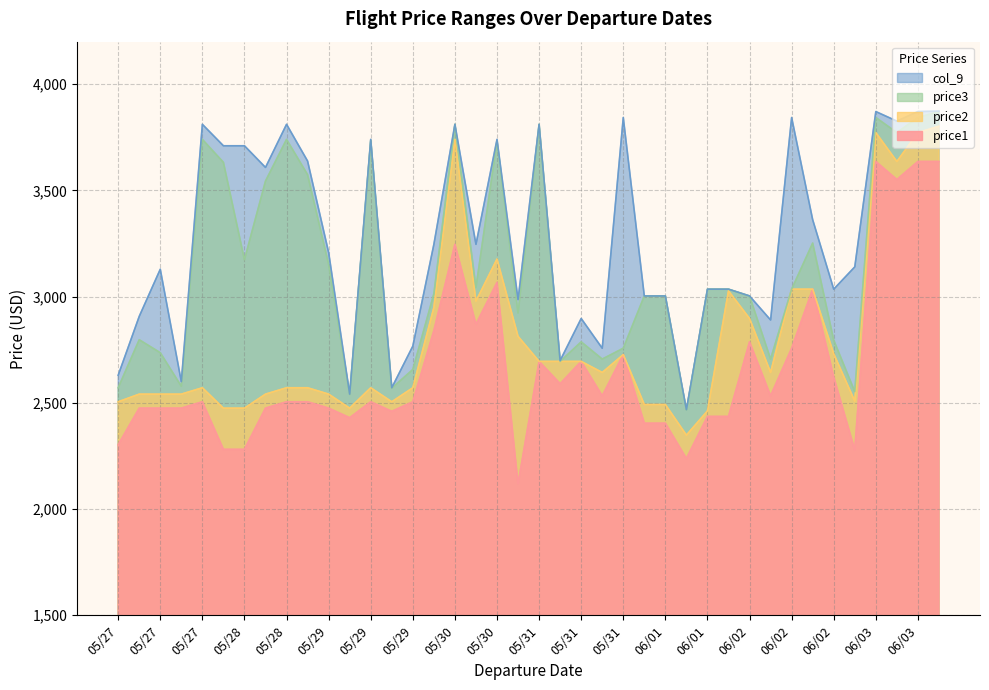

Reading left to right, list all the values displayed in this chart.

price1: 2303	2475	2475	2475	2505	2281	2281	2475	2505	2505	2475	2430	2505	2460	2505	2840	3246	2870	3067	2119	2695	2590	2695	2533	2727	2404	2404	2238	2436	2436	2787	2533	2757	3035	2622	2278	3636	3551	3636	3636
price2: 2505	2541	2541	2541	2571	2475	2475	2541	2571	2571	2541	2475	2571	2505	2571	2949	3740	2979	3177	2813	2695	2695	2695	2643	2727	2492	2492	2348	2462	3027	2897	2643	3035	3035	2731	2508	3772	3636	3772	3802
price3: 2571	2797	2736	2578	3740	3632	3174	3544	3740	3574	3152	2539	3736	2569	2657	3013	3811	3043	3732	2923	3811	2695	2787	2706	2757	3003	3003	2466	3035	3035	3003	2706	3035	3252	2795	2553	3843	3772	3843	3871
col_9: 2630	2907	3129	2600	3811	3710	3710	3608	3811	3638	3208	2541	3740	2571	2767	3246	3811	3246	3740	2986	3811	2699	2897	2757	3843	3003	3003	2468	3035	3035	3003	2890	3843	3362	3035	3140	3871	3826	3871	3873